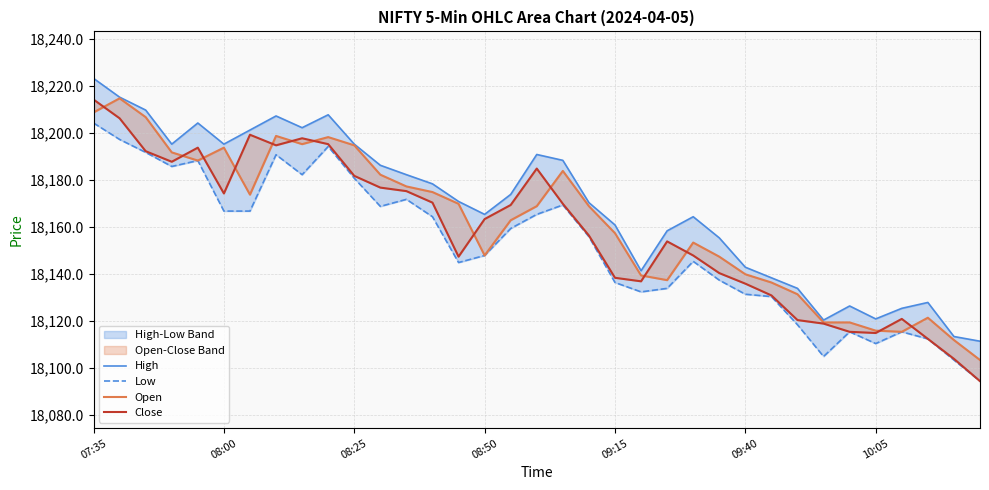

Where does the Close series first go above 18163?

07:35